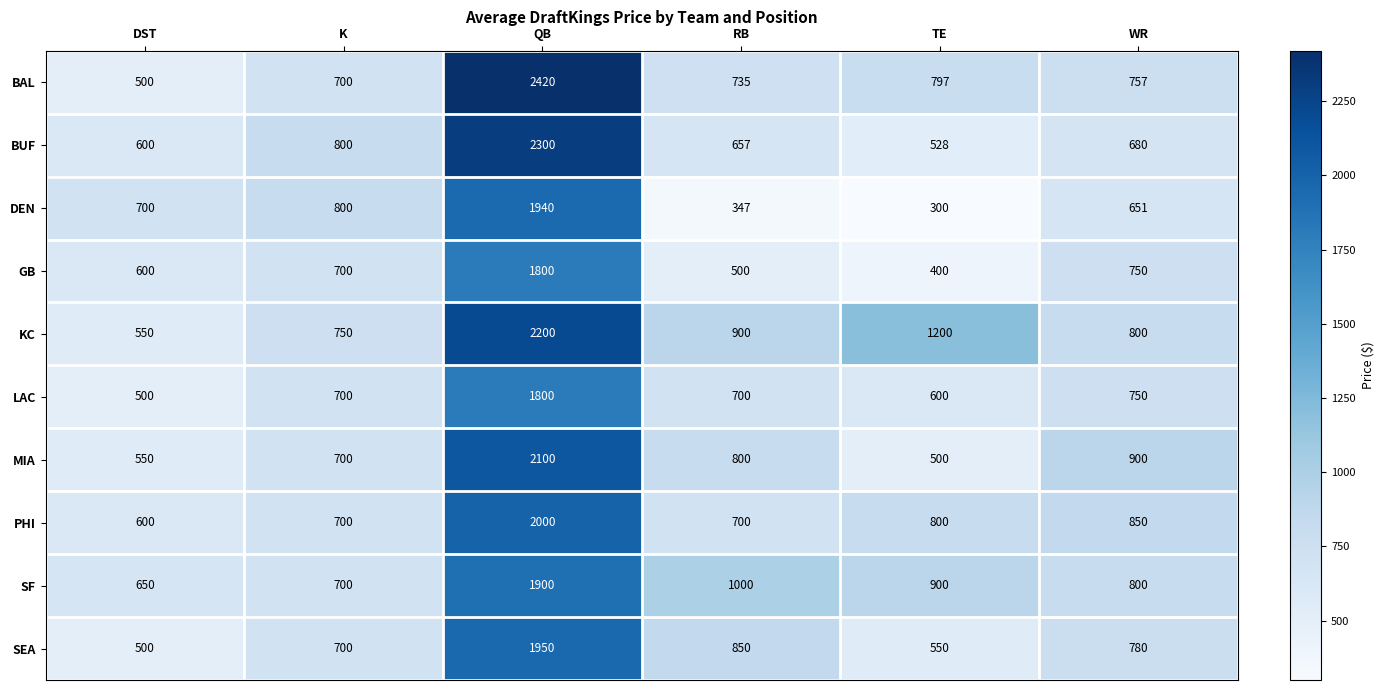

What is the difference between the DEN values at DST and RB?

353